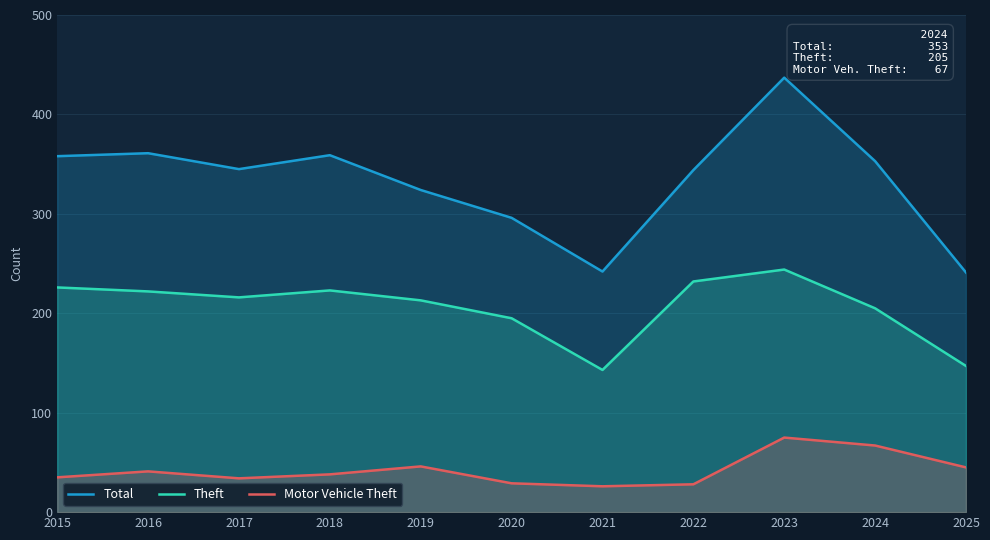

What is the sum of all Total values?

3660